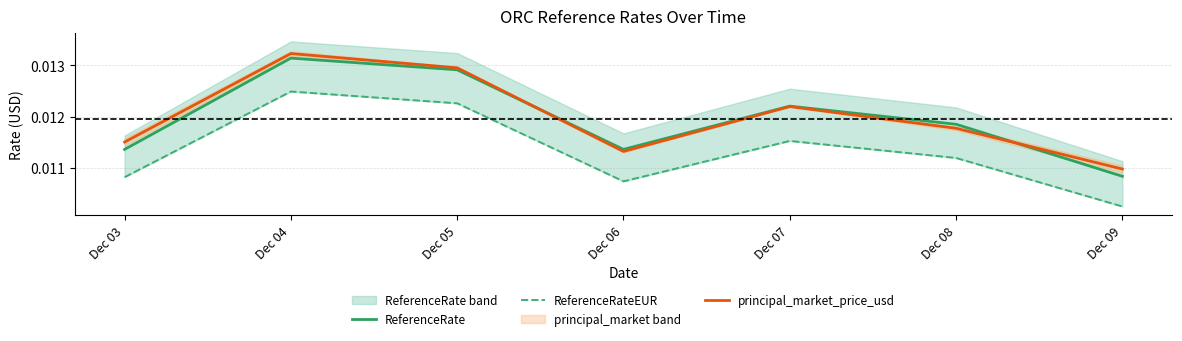

The value of principal_market_price_usd at Dec 09 is 0.0. True or false?

False